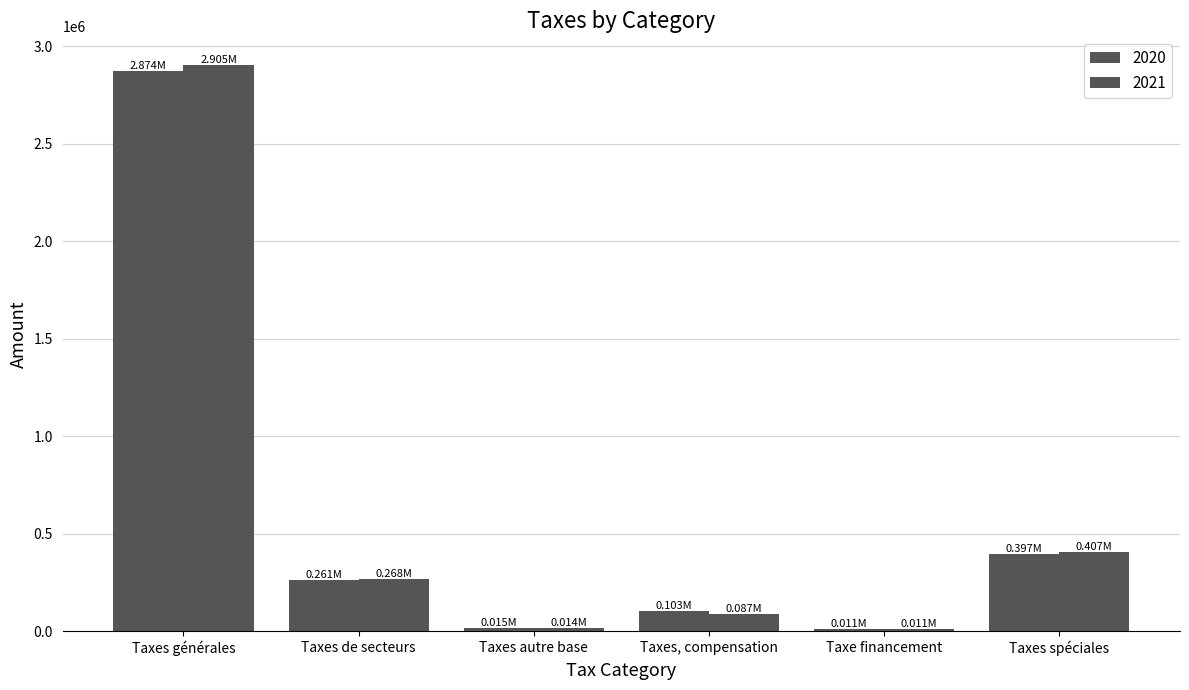

What is the lowest value of the 2021 series?

11307.0